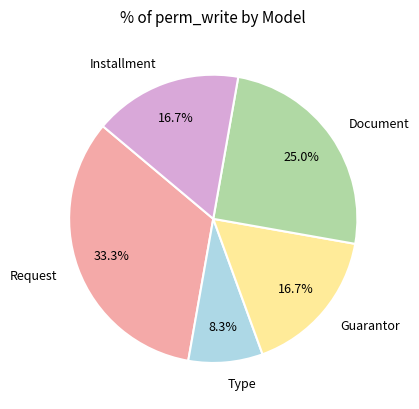

What portion of the pie excludes Type?

91.7%